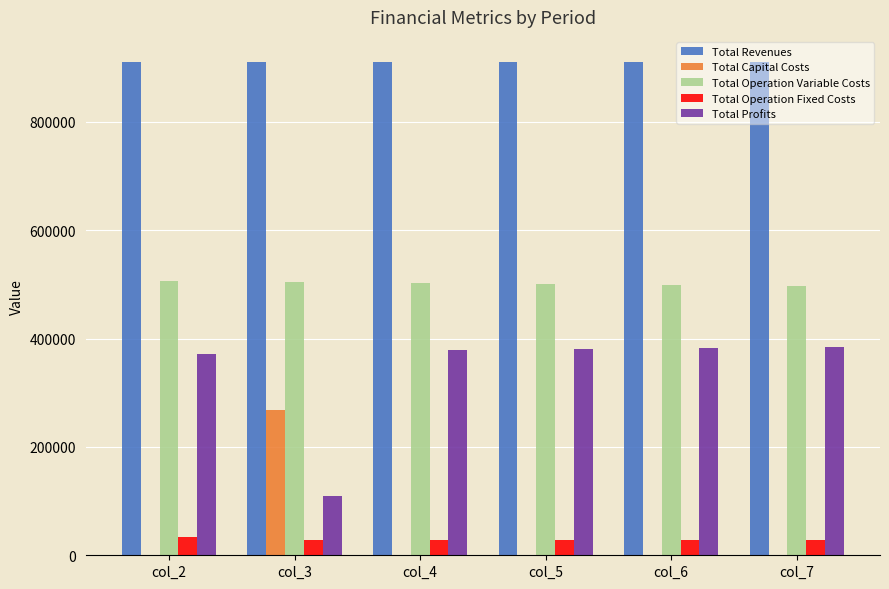

What is the total value across all series at col_7?

1821117.8